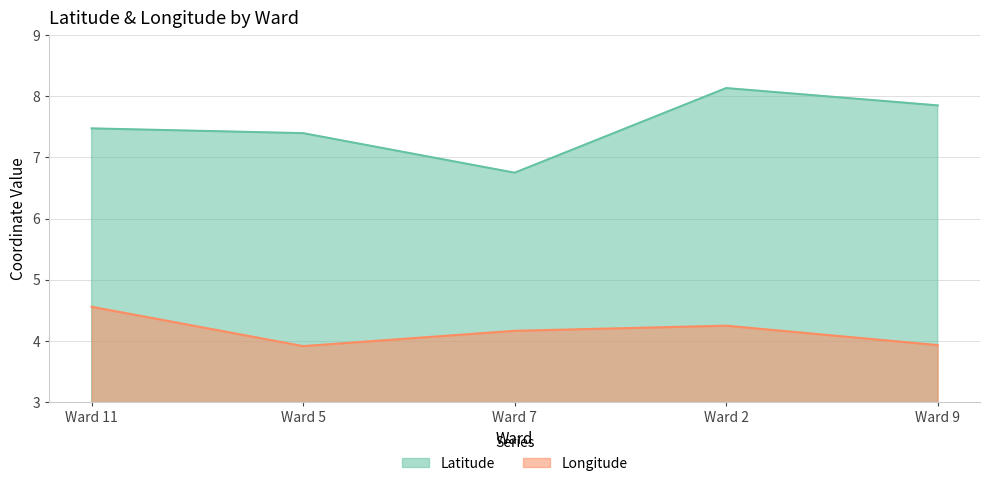

True or false: Longitude has a value of 4.2 at Ward 2.

True